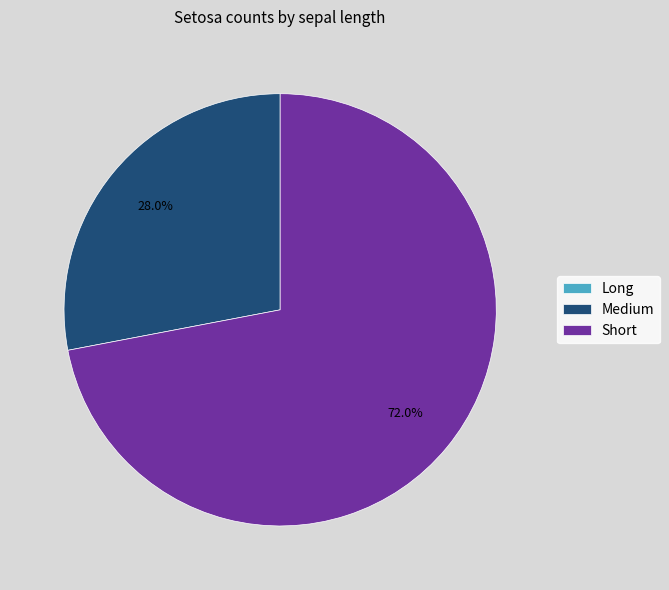

Which slice is the largest?

Short